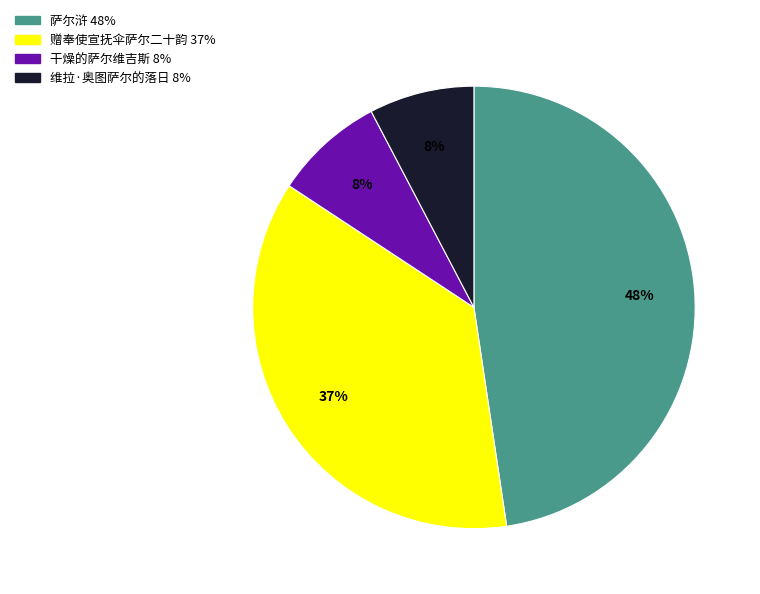

Is there any slice that represents more than half of the pie?

No